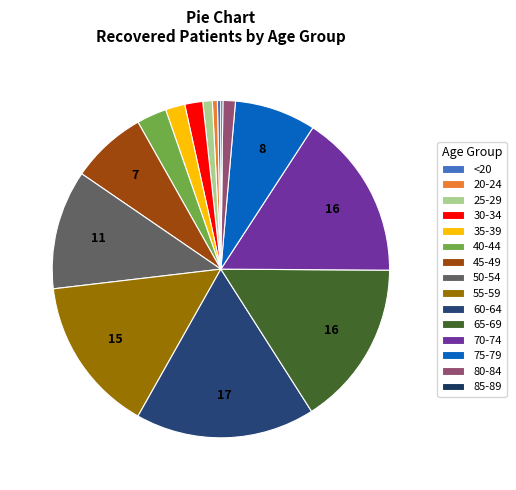

Which slice is the smallest?

85-89